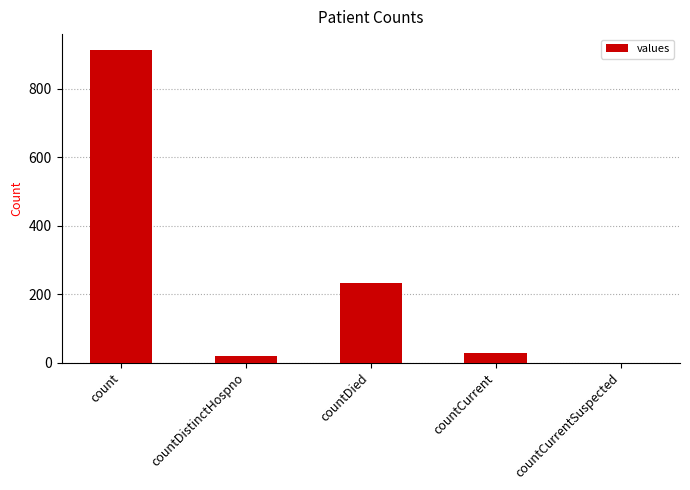

Read the value at countCurrent, to the nearest 10.

30